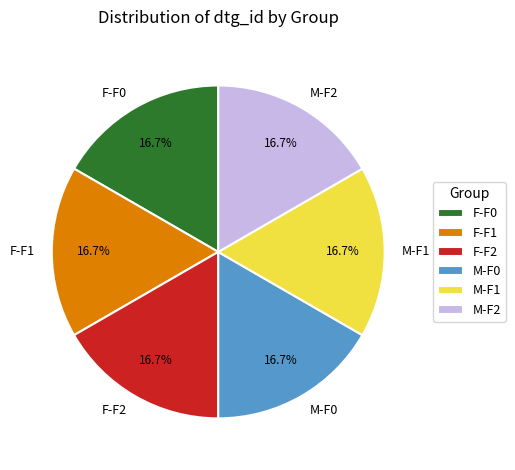

What percentage do F-F1 and M-F1 together represent?

33.3%